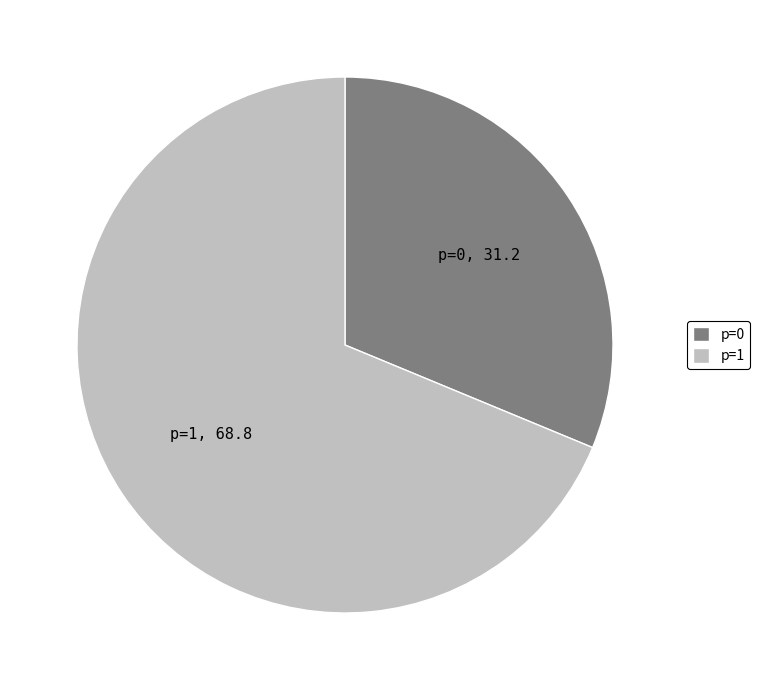

Rank the categories by value from lowest to highest.

p=0, p=1